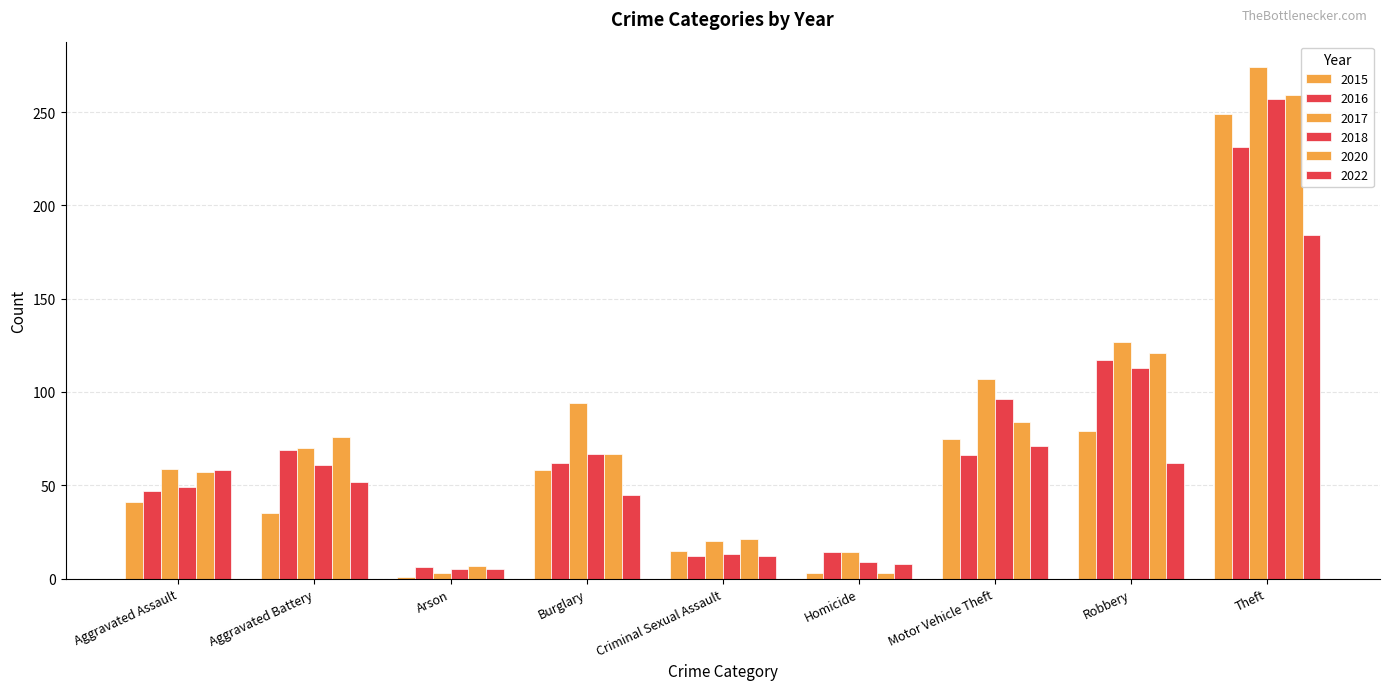

What is the value of the 2020 bar at the 4th from the left?

67